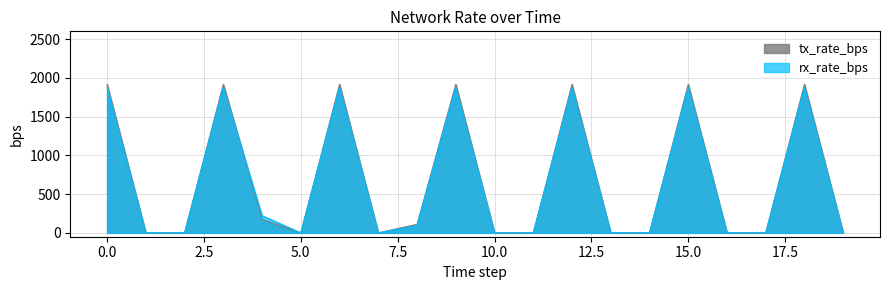

Rank the series by their average value, from lowest to highest.

rx_rate_bps, tx_rate_bps